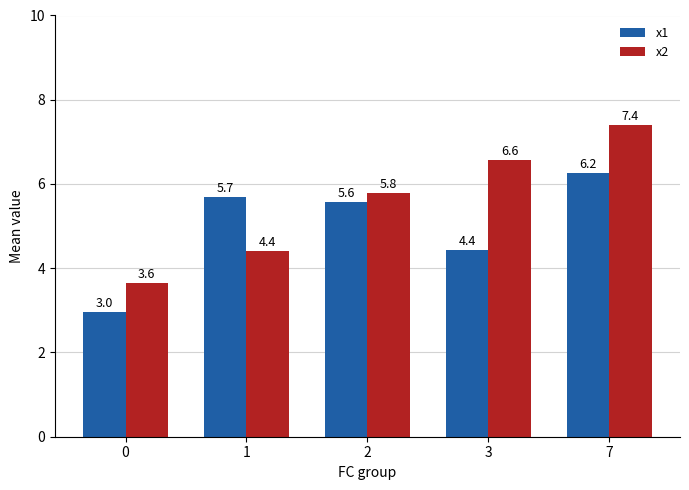

At how many categories does at least one series exceed 4?

4